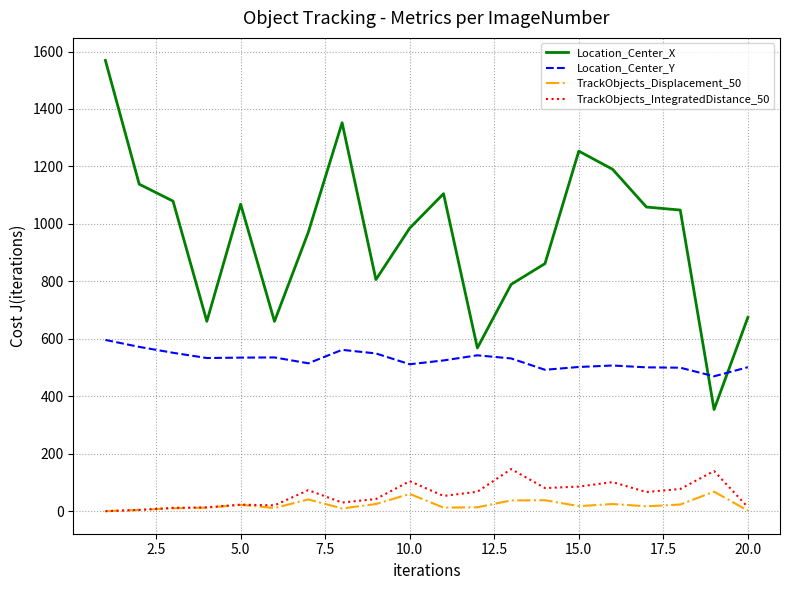

Which series has the widest spread of values?

Location_Center_X